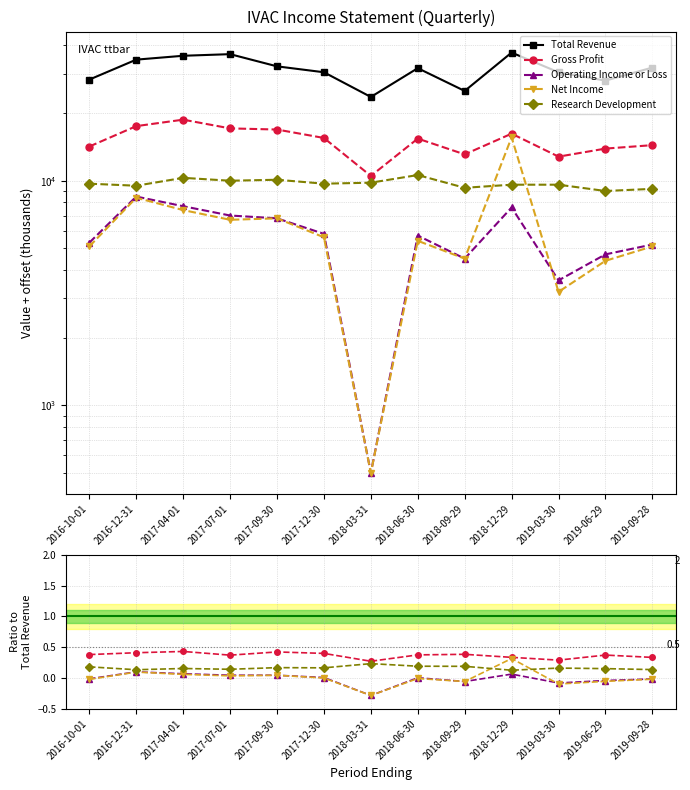

Is it true that Operating Income or Loss equals -0.1 at 2019-03-30?

False